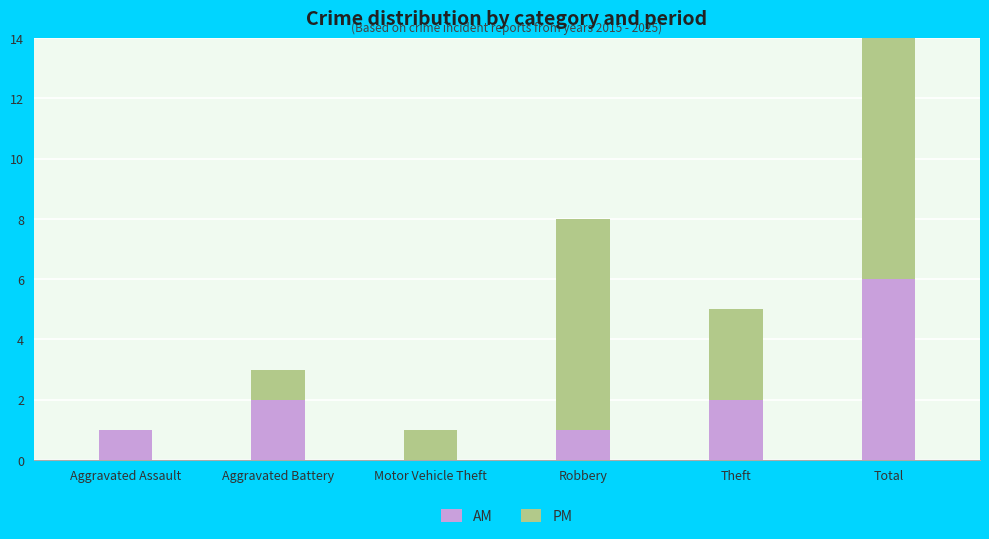

Where does the AM series first go above 2?

Total